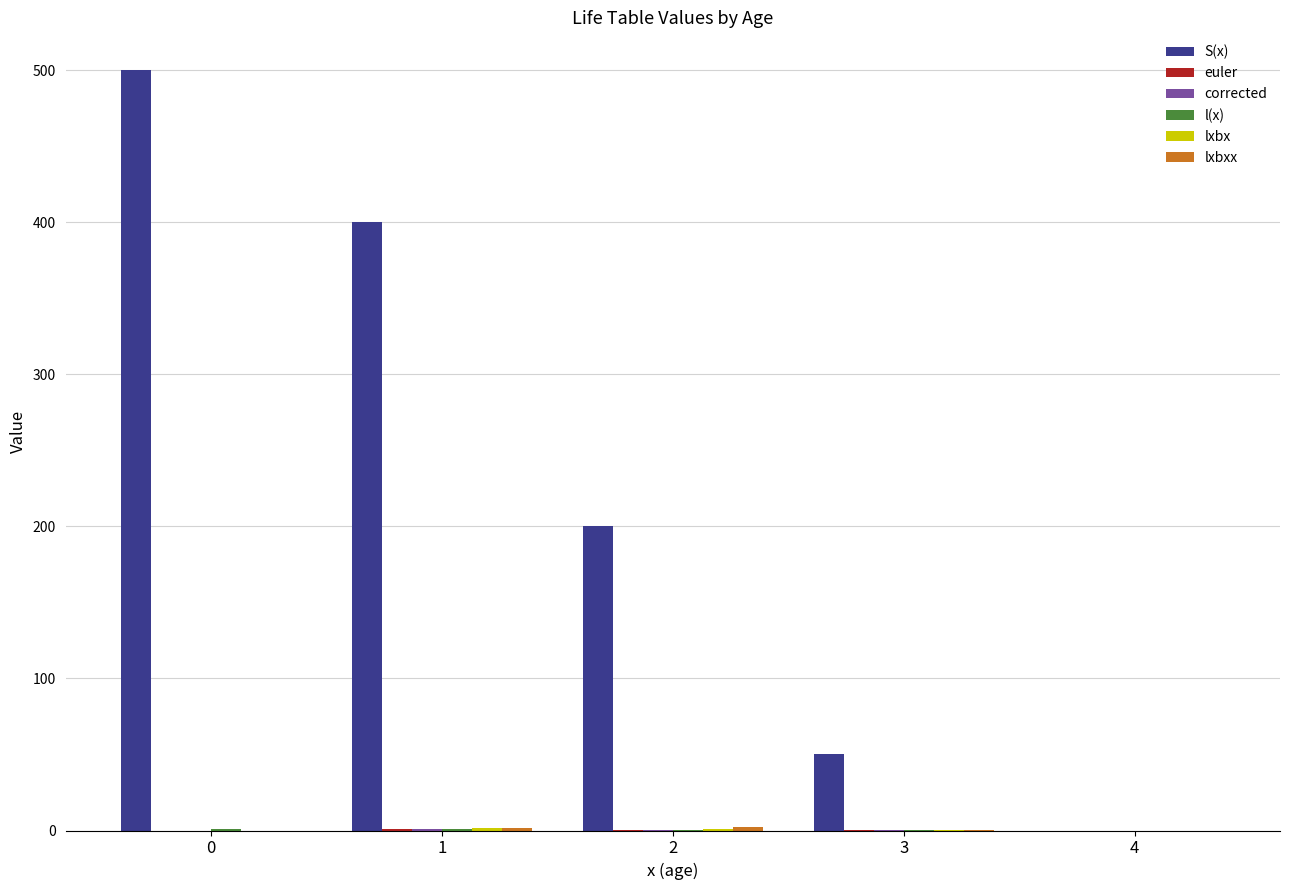

Does the chart contain stacked bars?

No